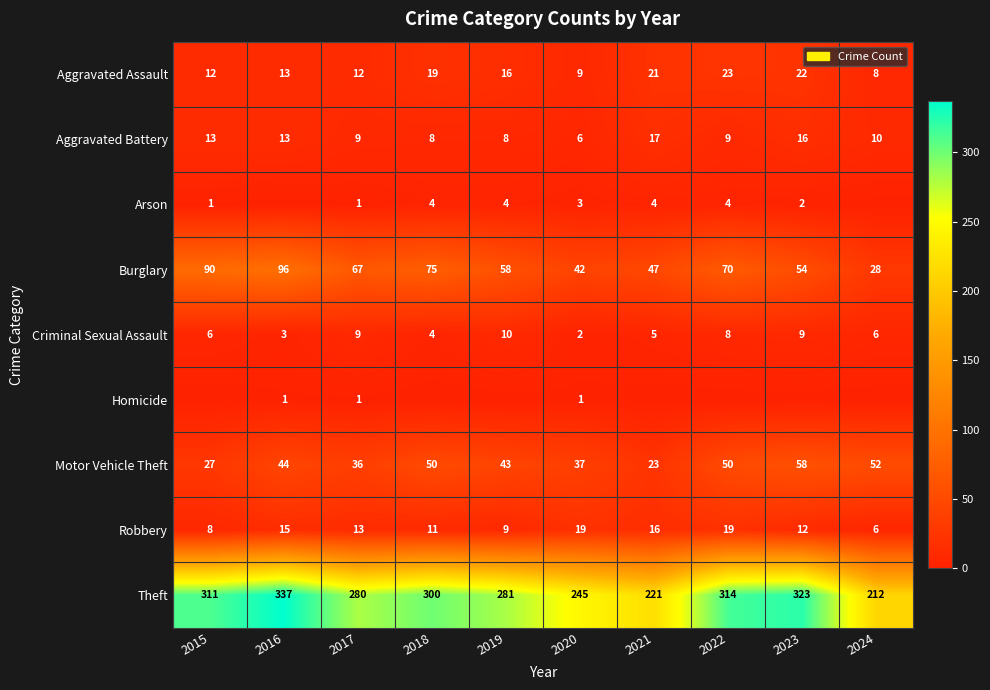

What is the total value across all series at 2021?

354